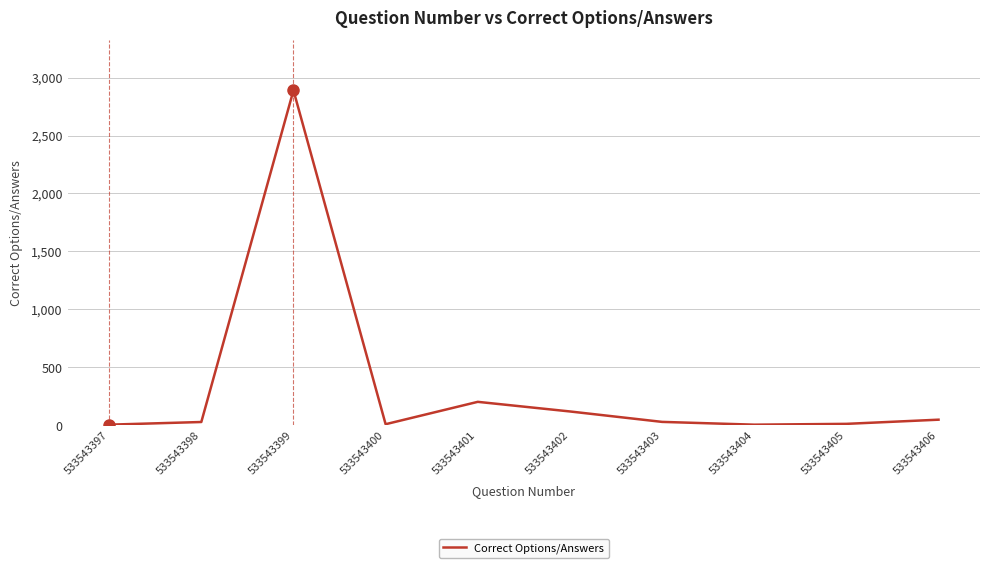

The chart shows a value of 9 at 533543400. True or false?

True